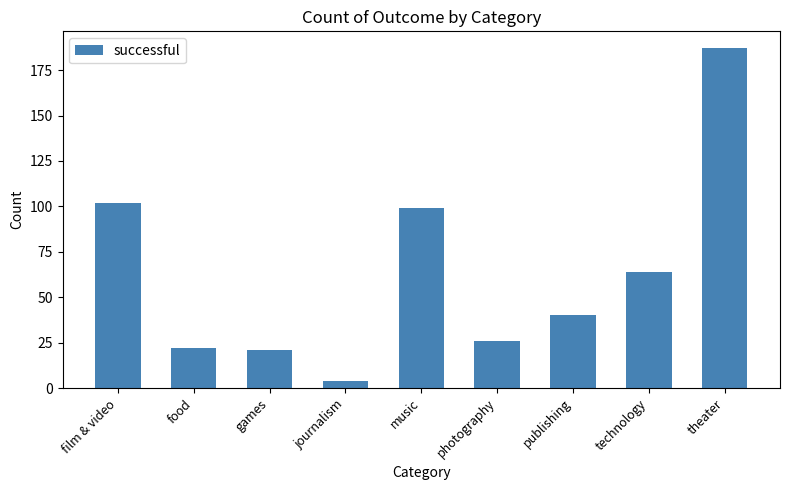

The value at food is 22. True or false?

True